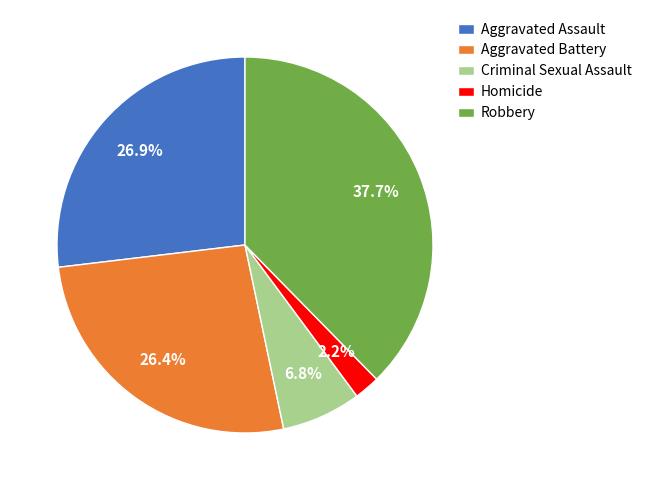

Count the number of slices in the pie.

5